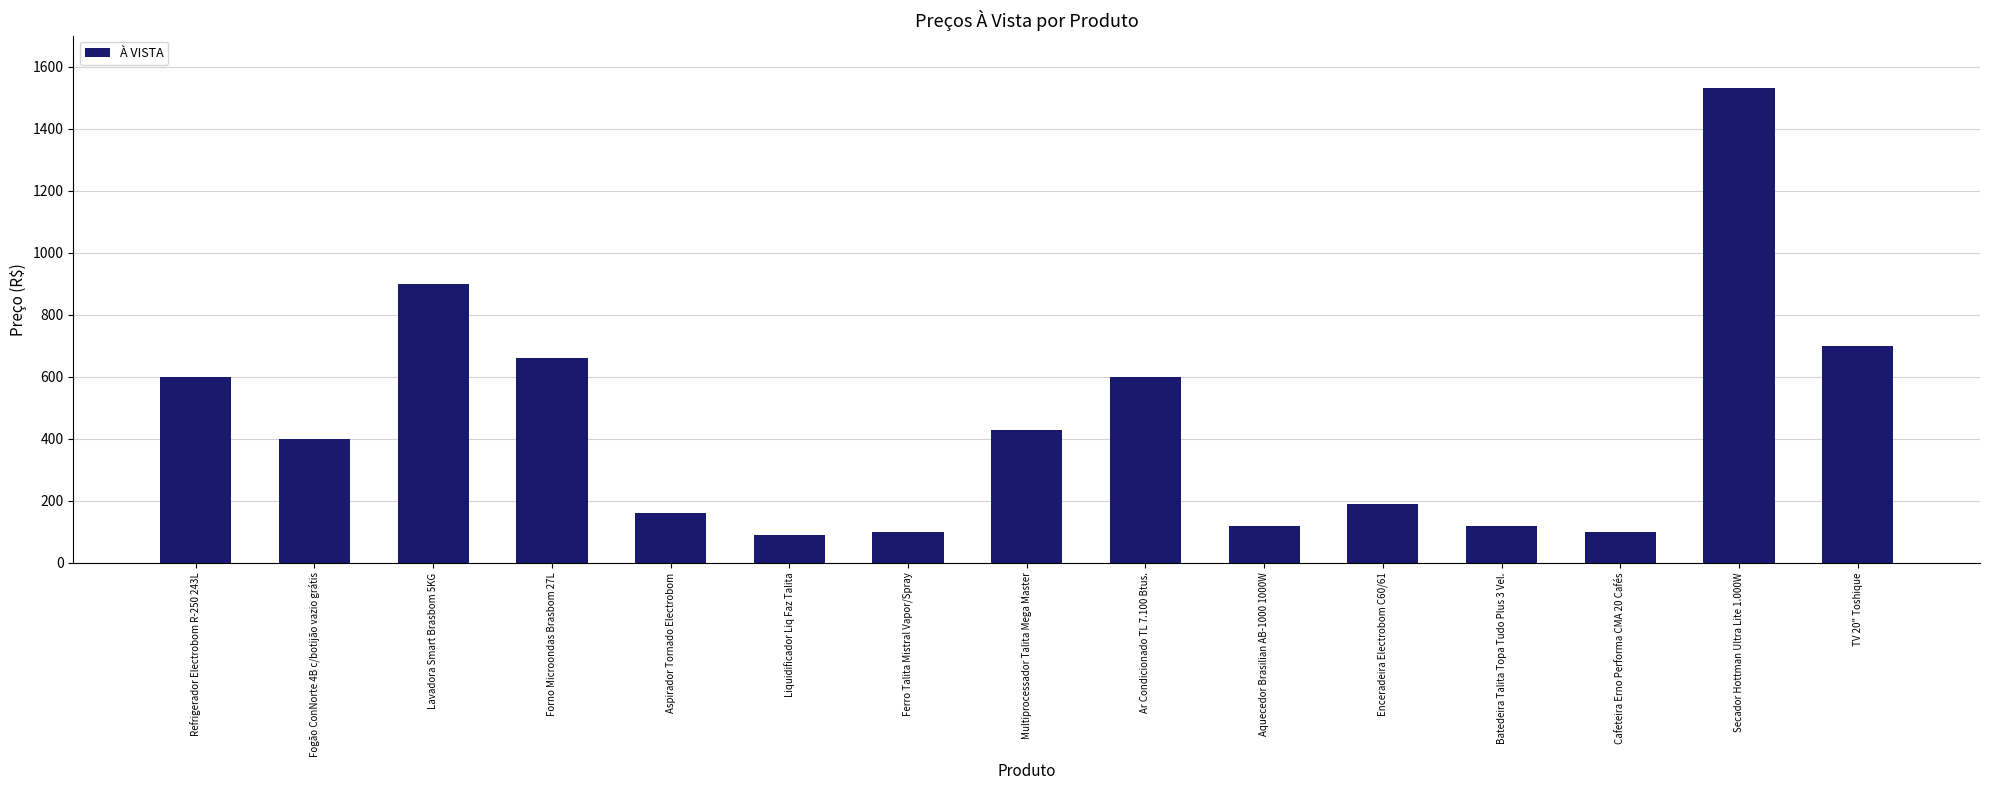

Does the chart contain stacked bars?

No